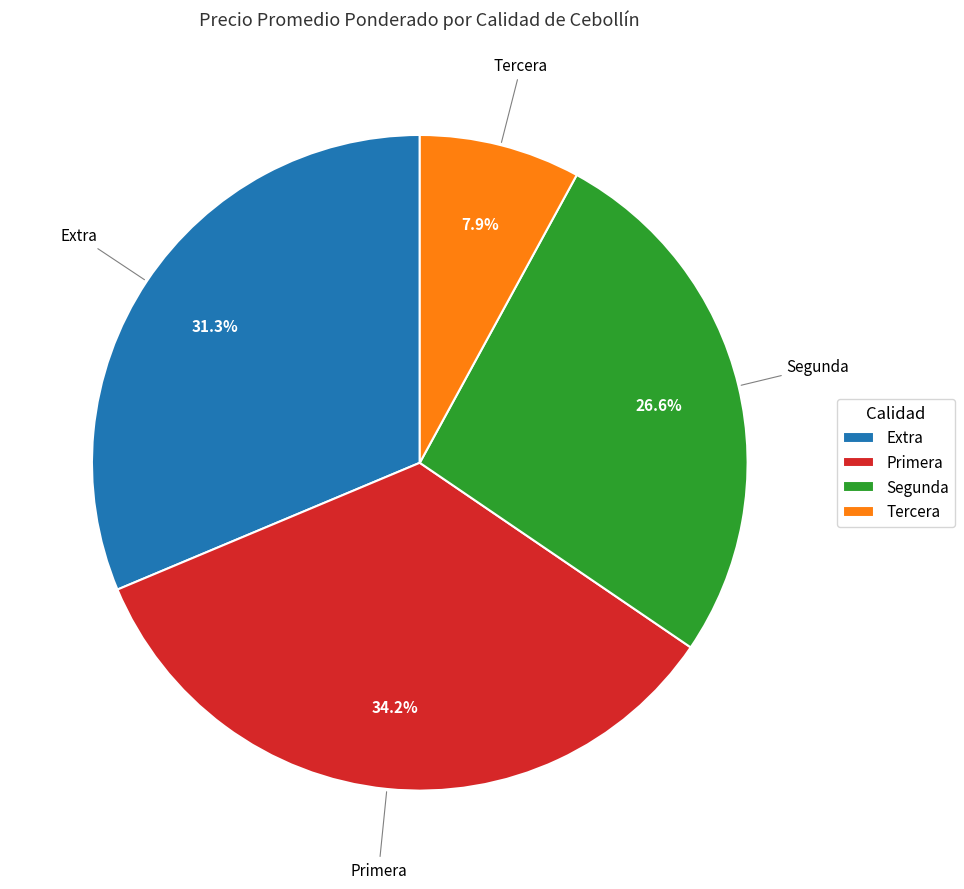

Rank the categories by value from highest to lowest.

Primera, Extra, Segunda, Tercera